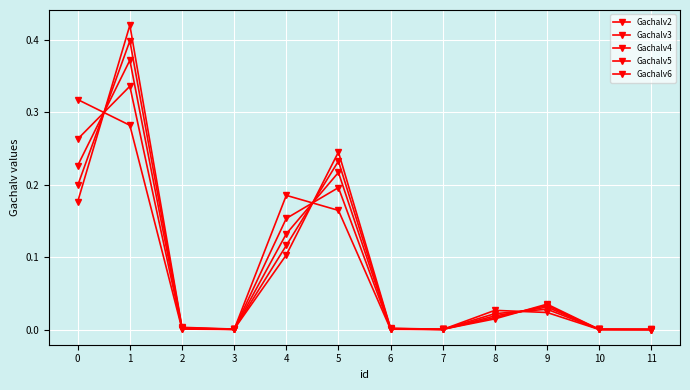

Which series changed the most between 6 and 8?

Gachalv2